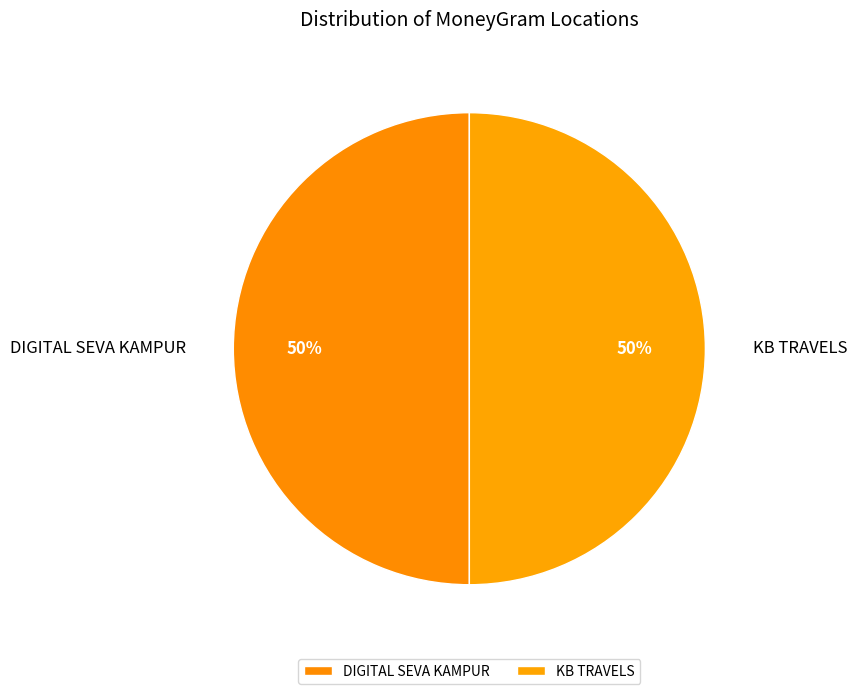

What percentage is the DIGITAL SEVA KAMPUR slice, to the nearest percent?

50%